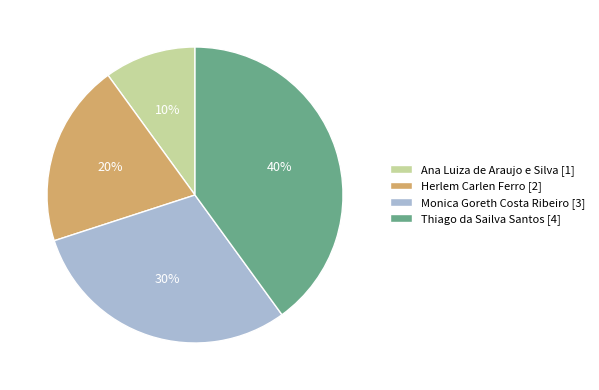

Count the number of slices in the pie.

4